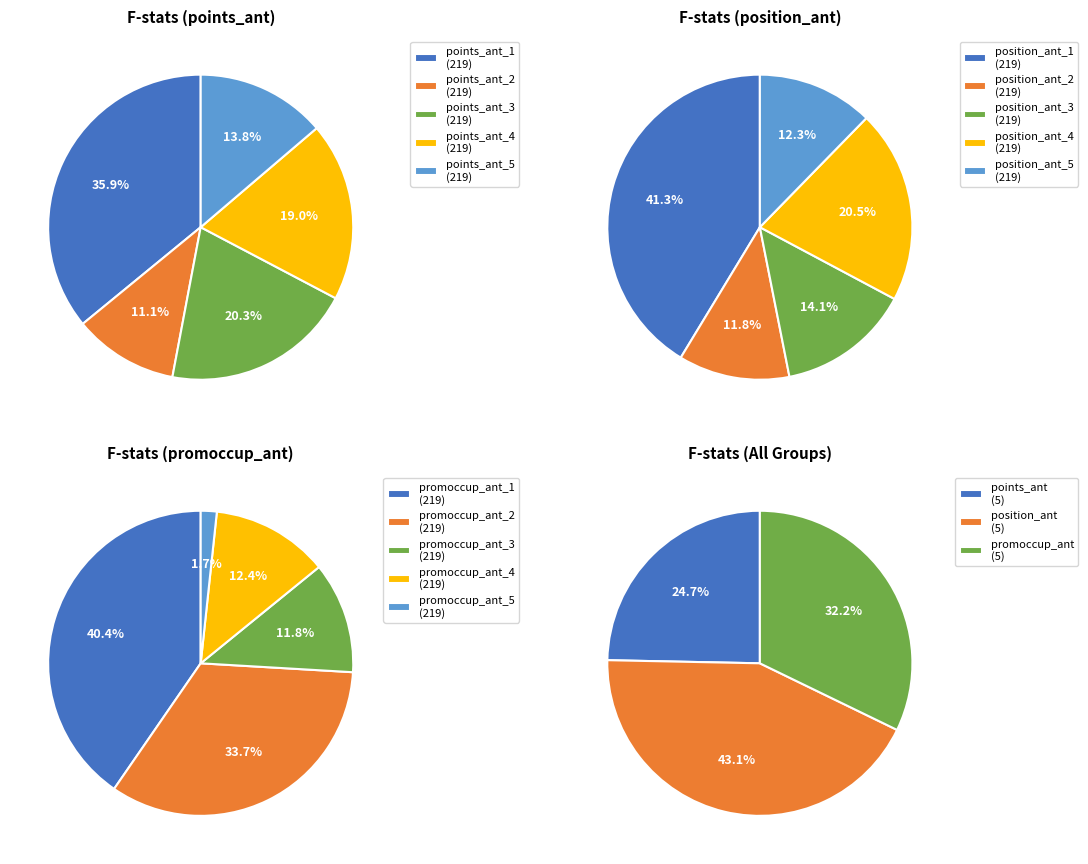

How many segments does this pie chart have?

5